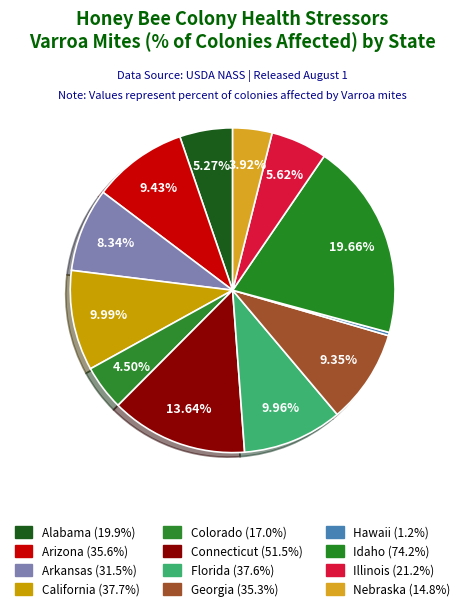

How many slices are in this pie chart?

12